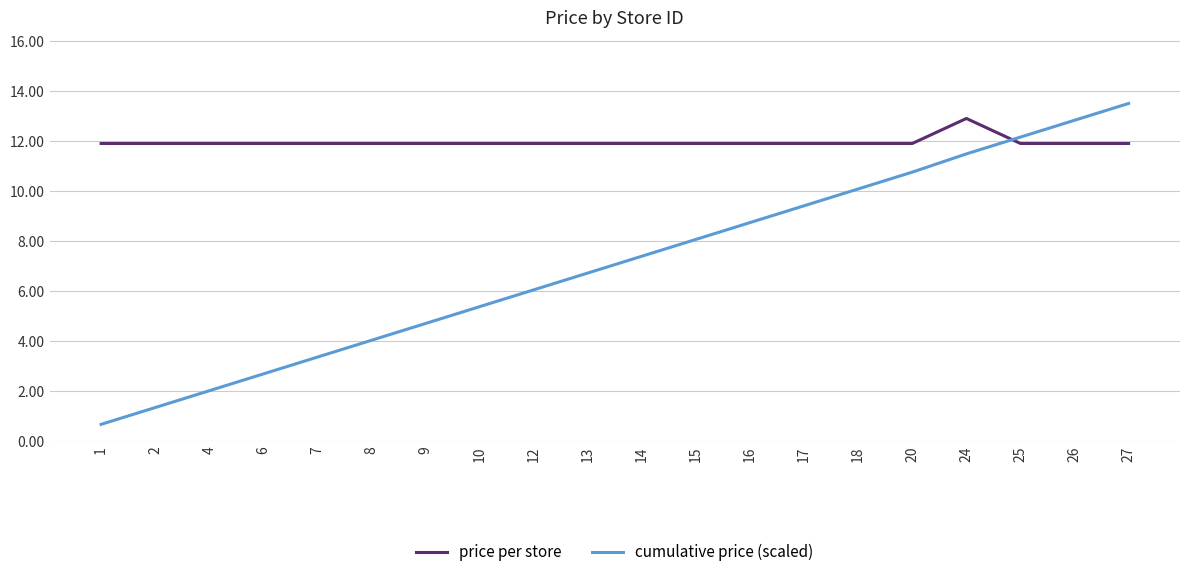

Reading left to right, list all the values displayed in this chart.

price per store: 11.9	11.9	11.9	11.9	11.9	11.9	11.9	11.9	11.9	11.9	11.9	11.9	11.9	11.9	11.9	11.9	12.9	11.9	11.9	11.9
cumulative price (scaled): 0.7	1.3	2.0	2.7	3.4	4.0	4.7	5.4	6.0	6.7	7.4	8.1	8.7	9.4	10.1	10.8	11.5	12.2	12.8	13.5